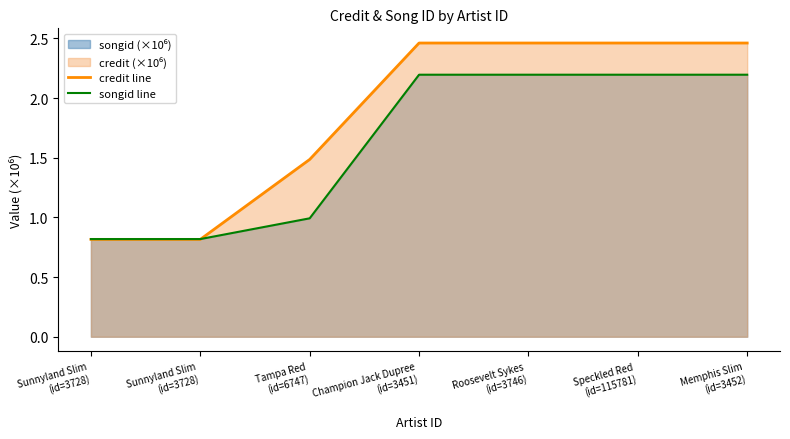

Which series has the largest total across all categories?

credit line